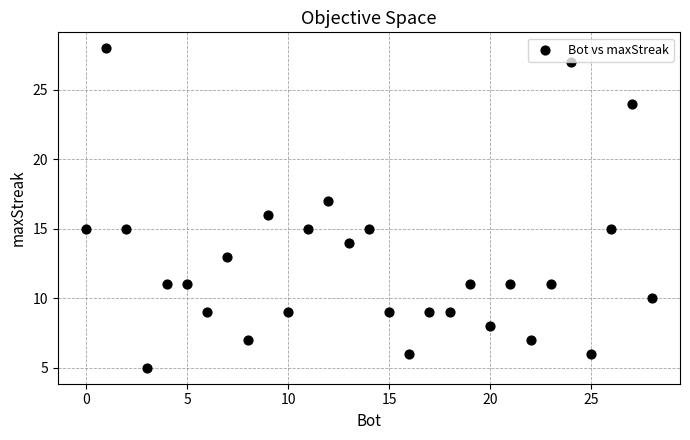

What is the range of Y values (max minus min)?

23